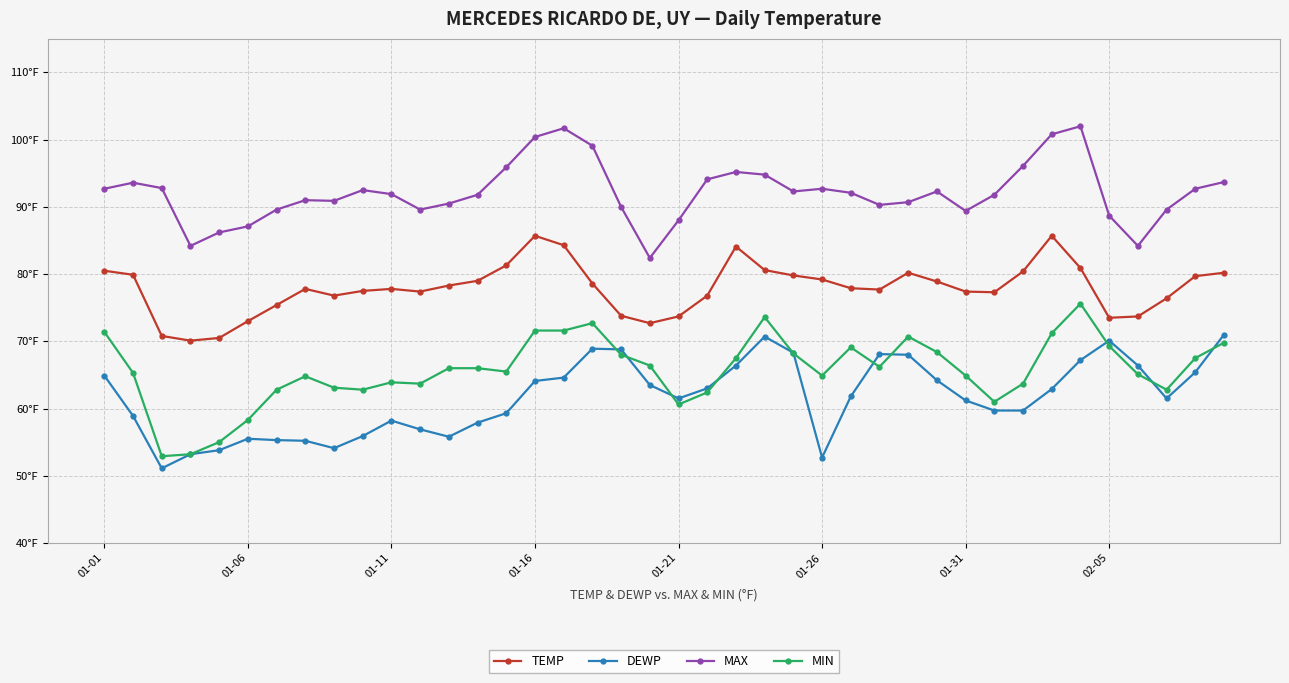

At which category is the sum across all series the highest?

34